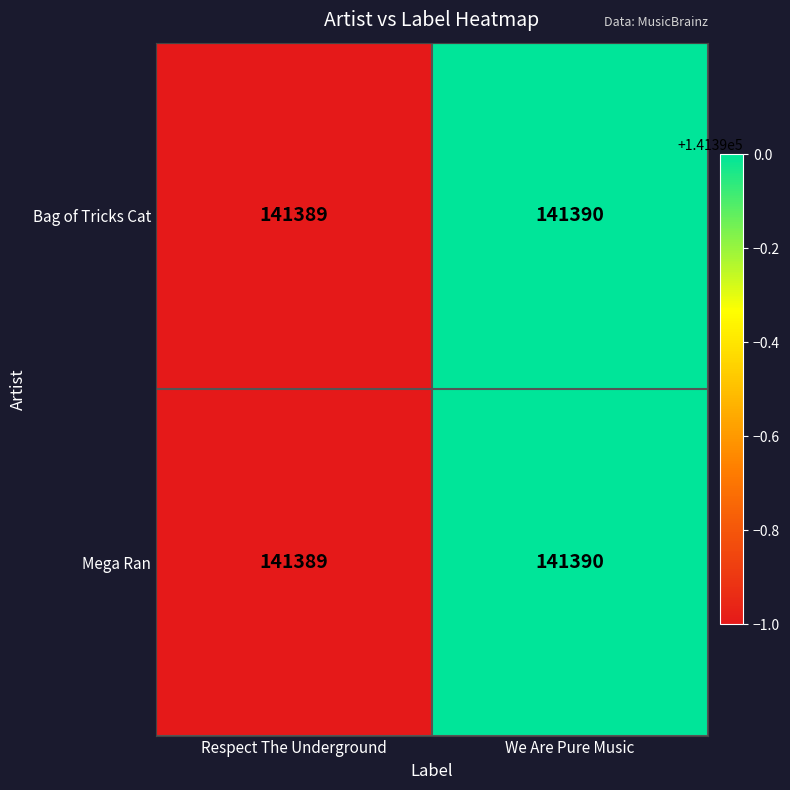

What is the approximate value of Bag of Tricks Cat at Respect The Underground?

141389